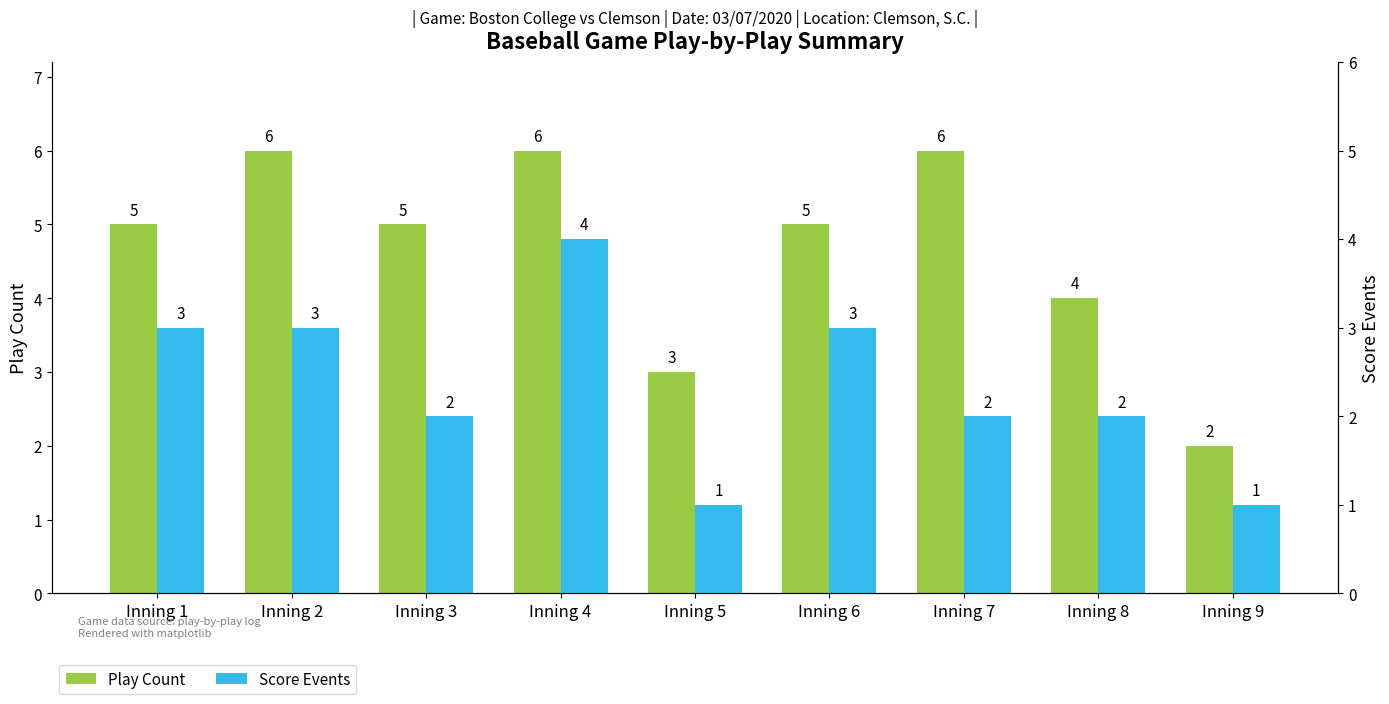

What are all the series names shown in the legend?

Play Count, Score Events